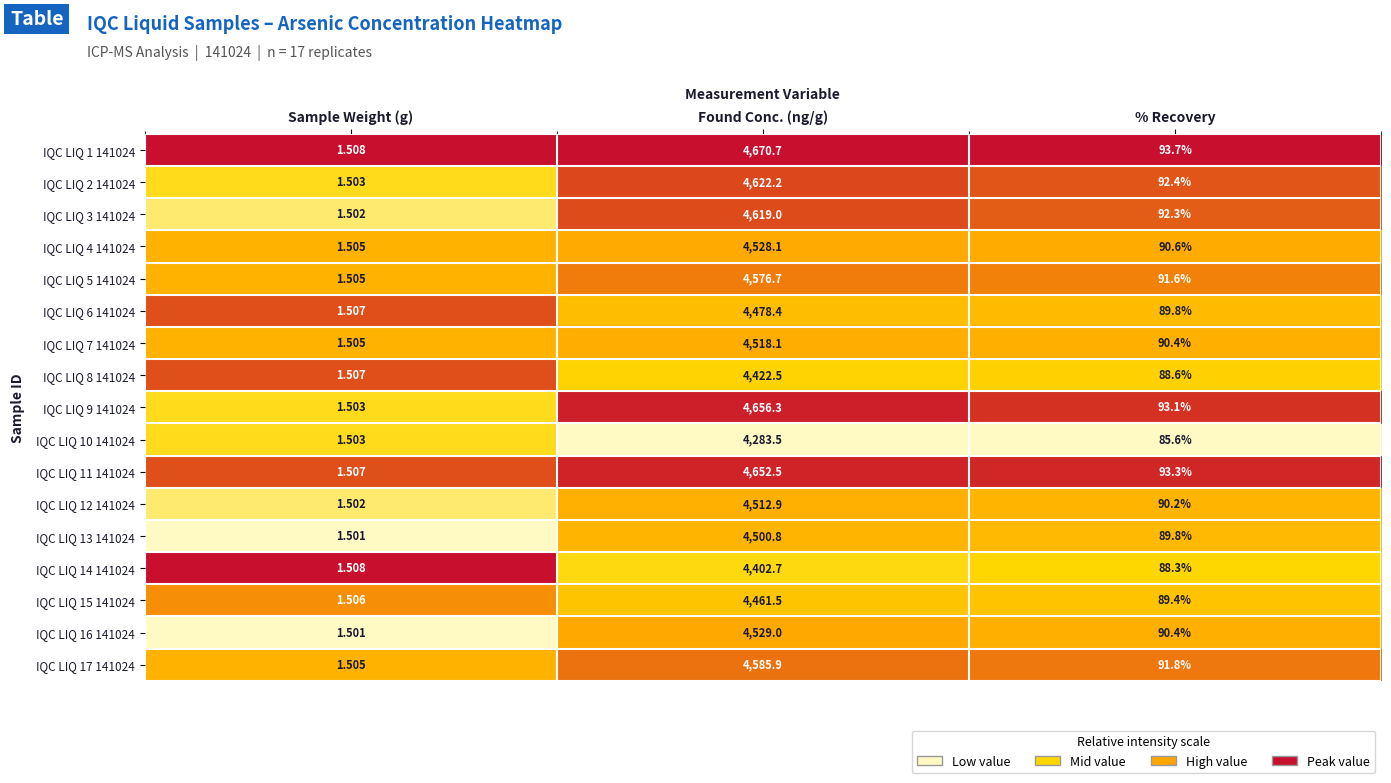

At which label does IQC LIQ 7 141024 reach its peak?

Found Conc. (ng/g)